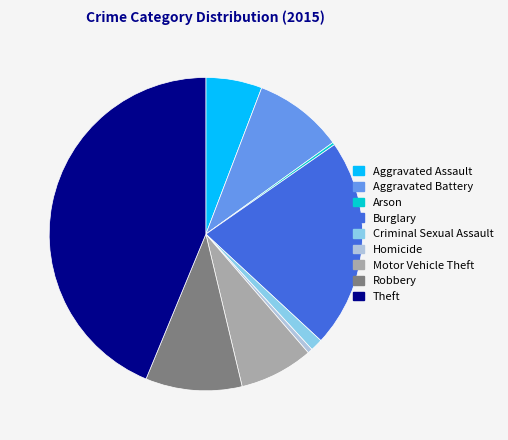

Does any single category account for the majority?

No